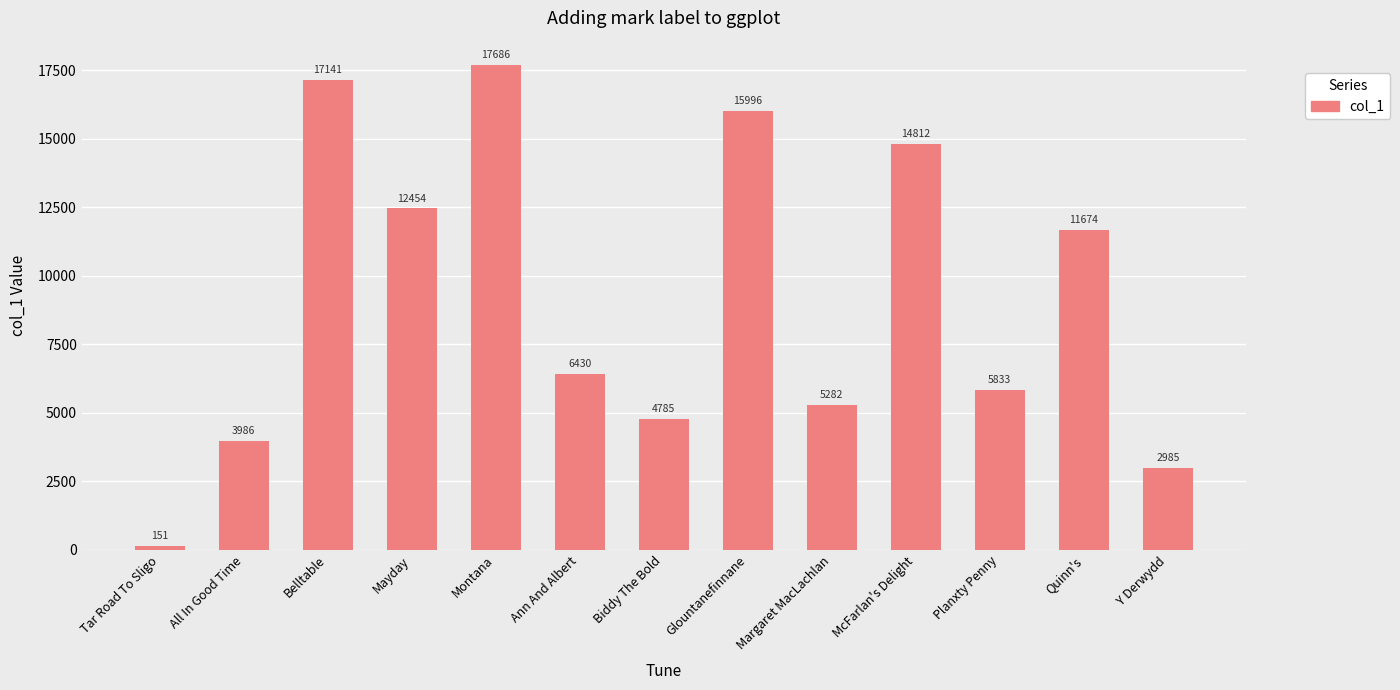

What is the value of the 3rd bar from the left?

17141